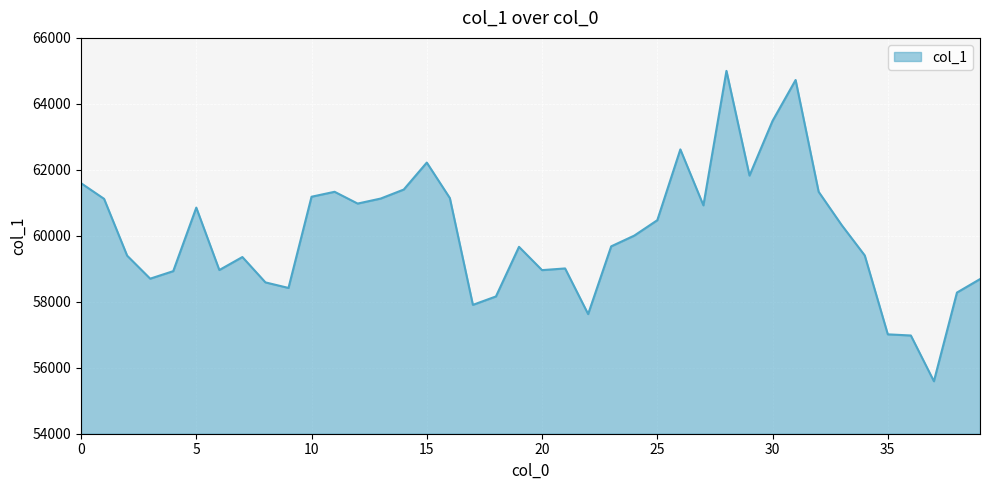

What is the smallest value displayed?

55591